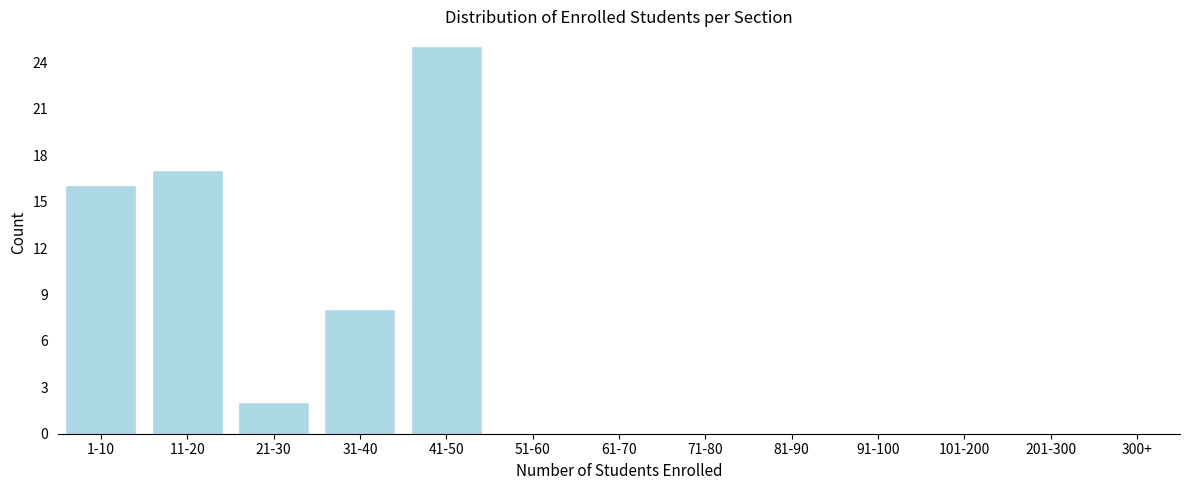

Reading left to right, list all the values displayed in this chart.

1-10=16	11-20=17	21-30=2	31-40=8	41-50=25	51-60=0	61-70=0	71-80=0	81-90=0	91-100=0	101-200=0	201-300=0	300+=0